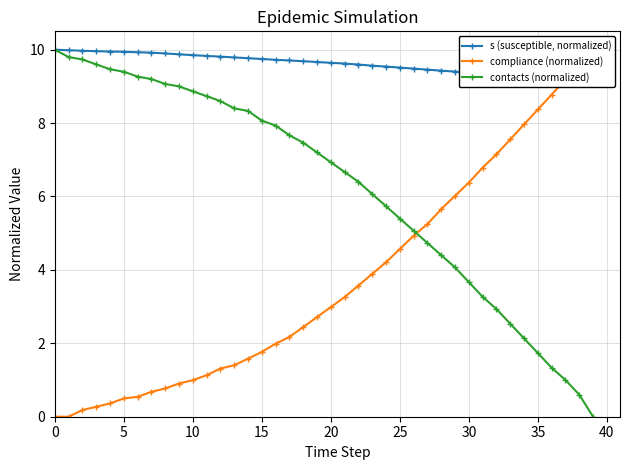

Which series has the widest spread of values?

compliance (normalized)